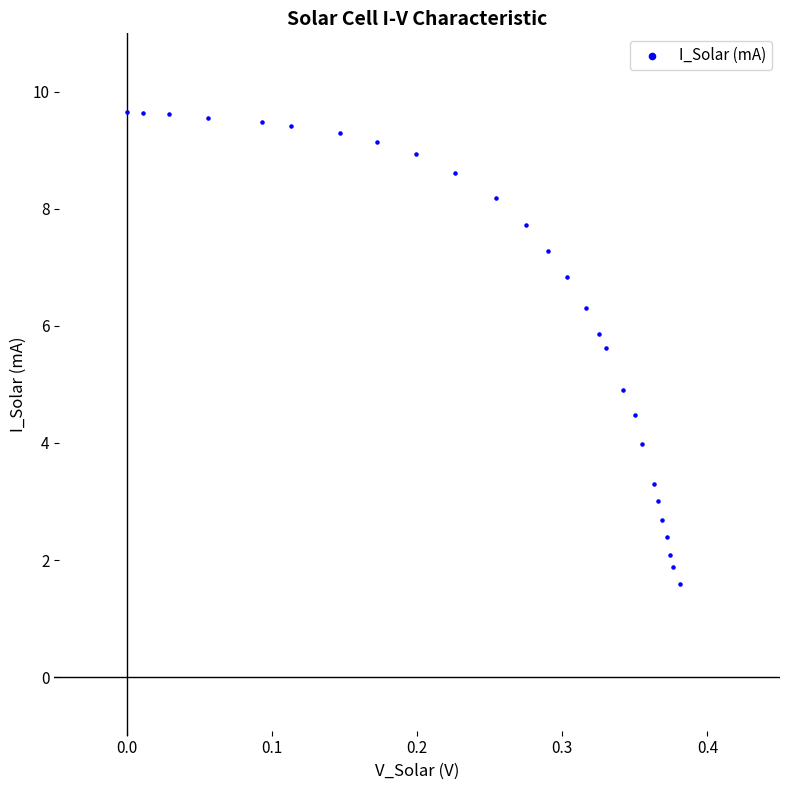

What is the range of X values (max minus min)?

0.4